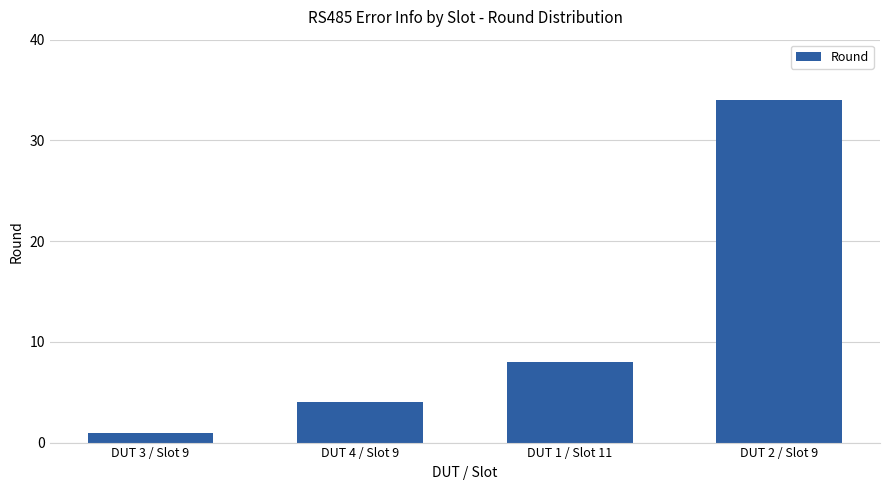

What is the ratio of the value at DUT 2 / Slot 9 to the value at DUT 3 / Slot 9?

34.0